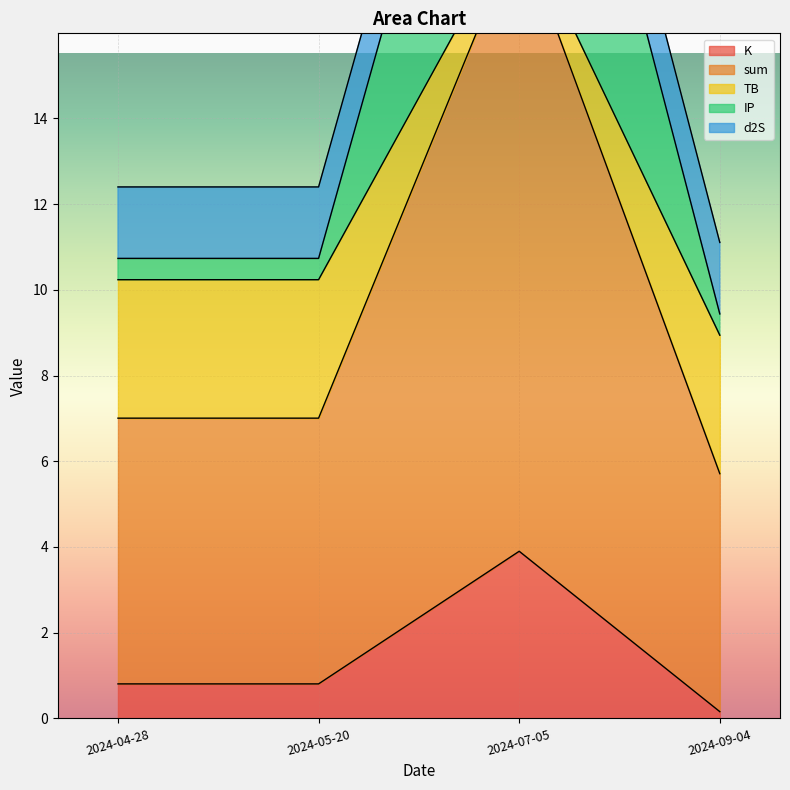

What is the maximum value for K?

3.9